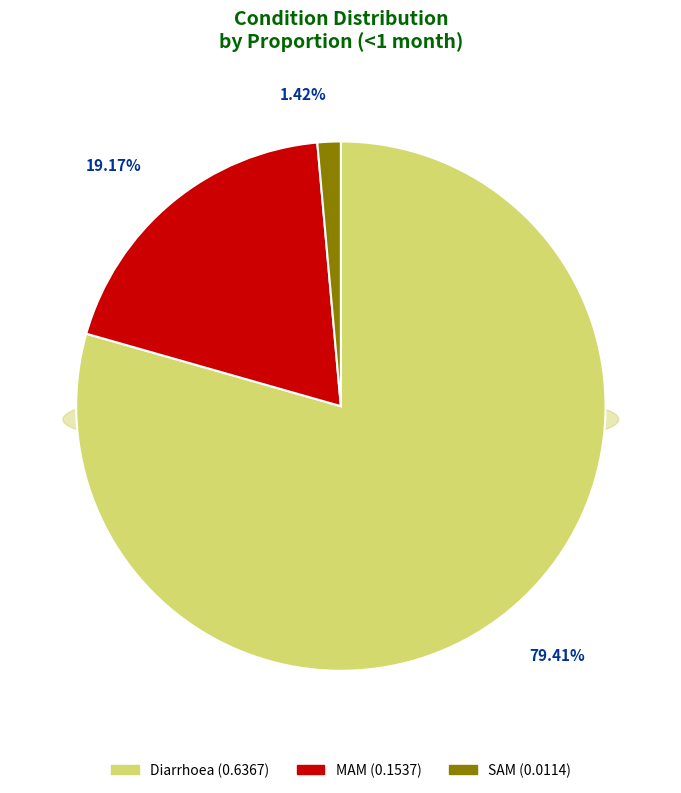

To the nearest percent, what percentage of the pie is MAM?

19%